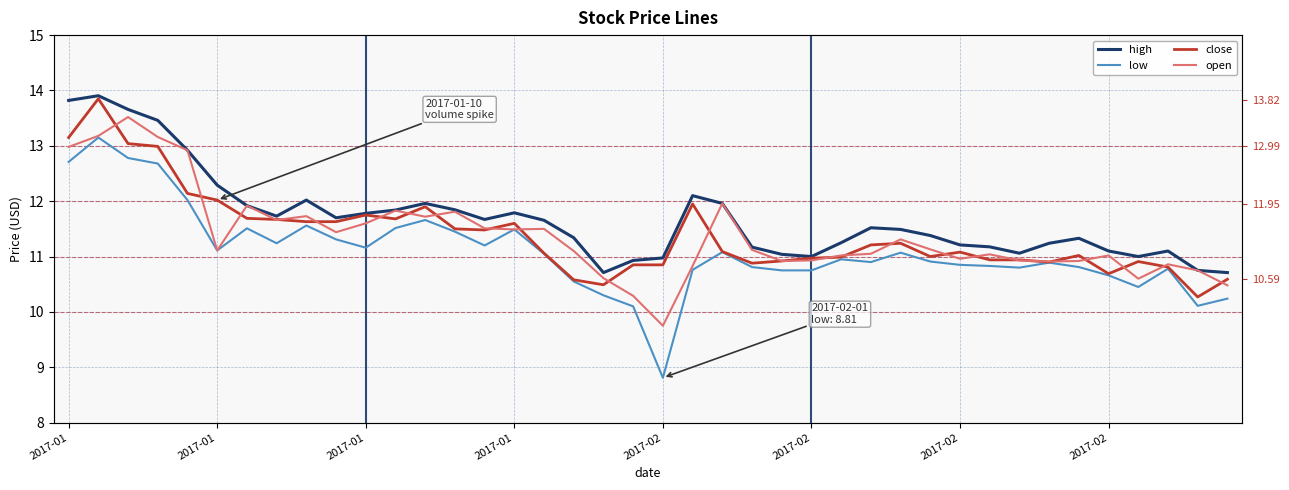

Which series has the largest range (max minus min)?

low